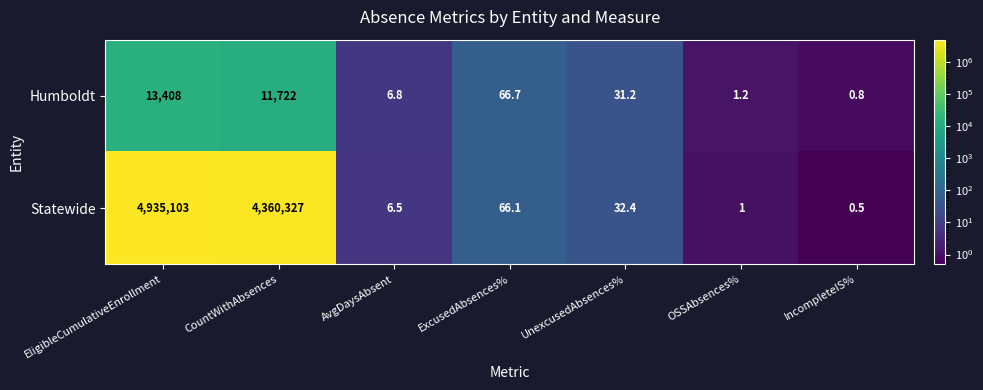

Rank the series by their average value, from lowest to highest.

Humboldt, Statewide